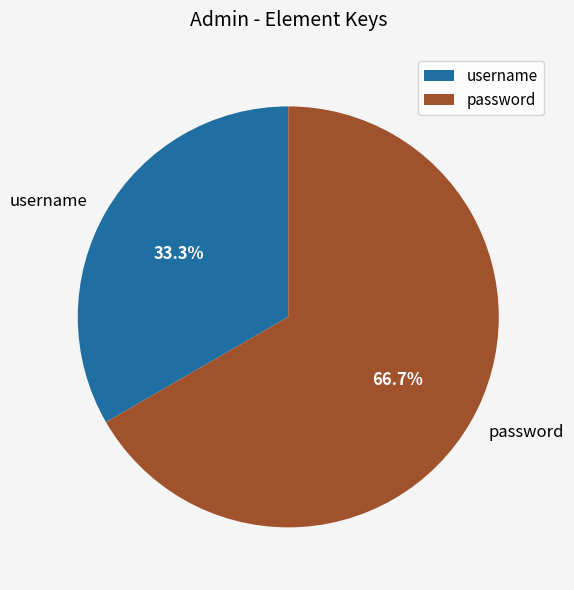

To the nearest percent, what is the difference between the password and username slice percentages?

33%